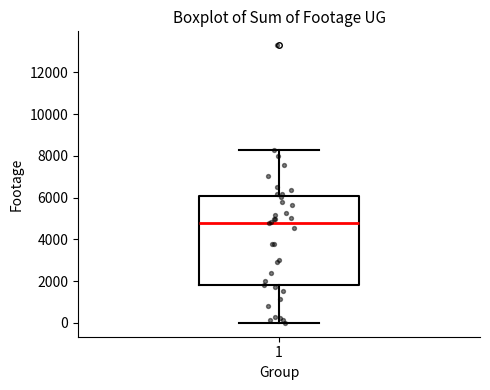

Where is the lower edge of the box at x = 1 on the y-axis? The values are not printed on the chart, so give them approximately, as read against the axis.

1800